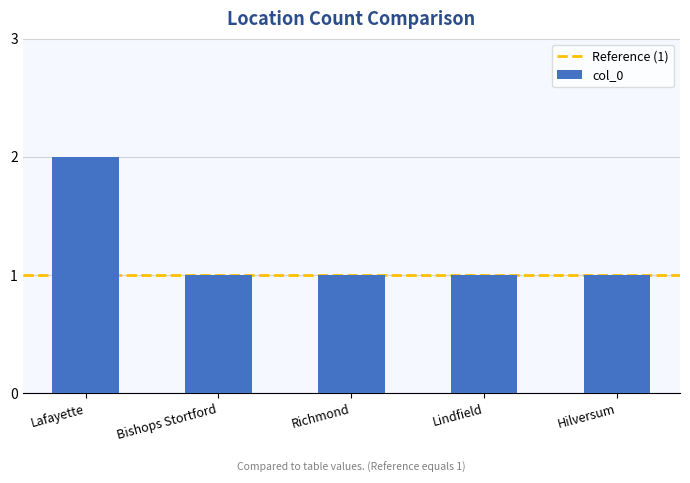

Are the bars grouped side by side (vs. stacked)?

No